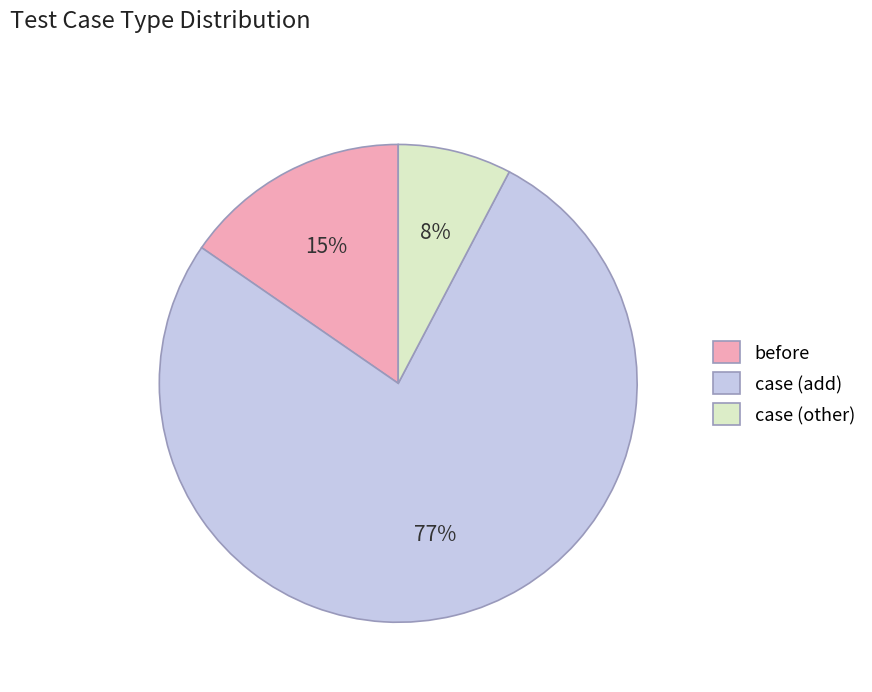

Which category has the smallest portion of the pie?

case (other)